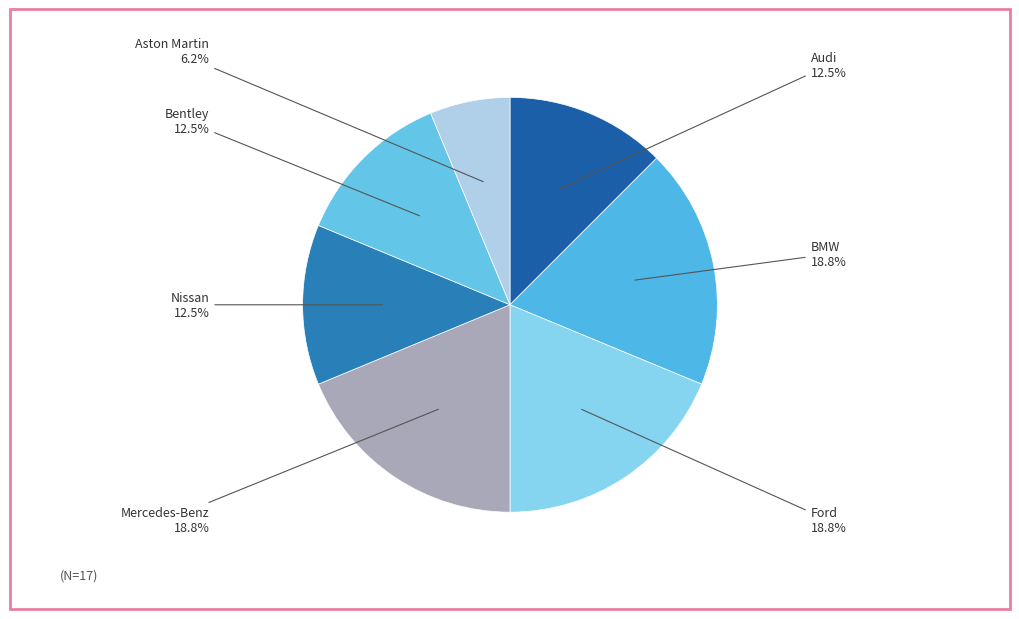

Is it true that BMW is 19% of the pie?

True